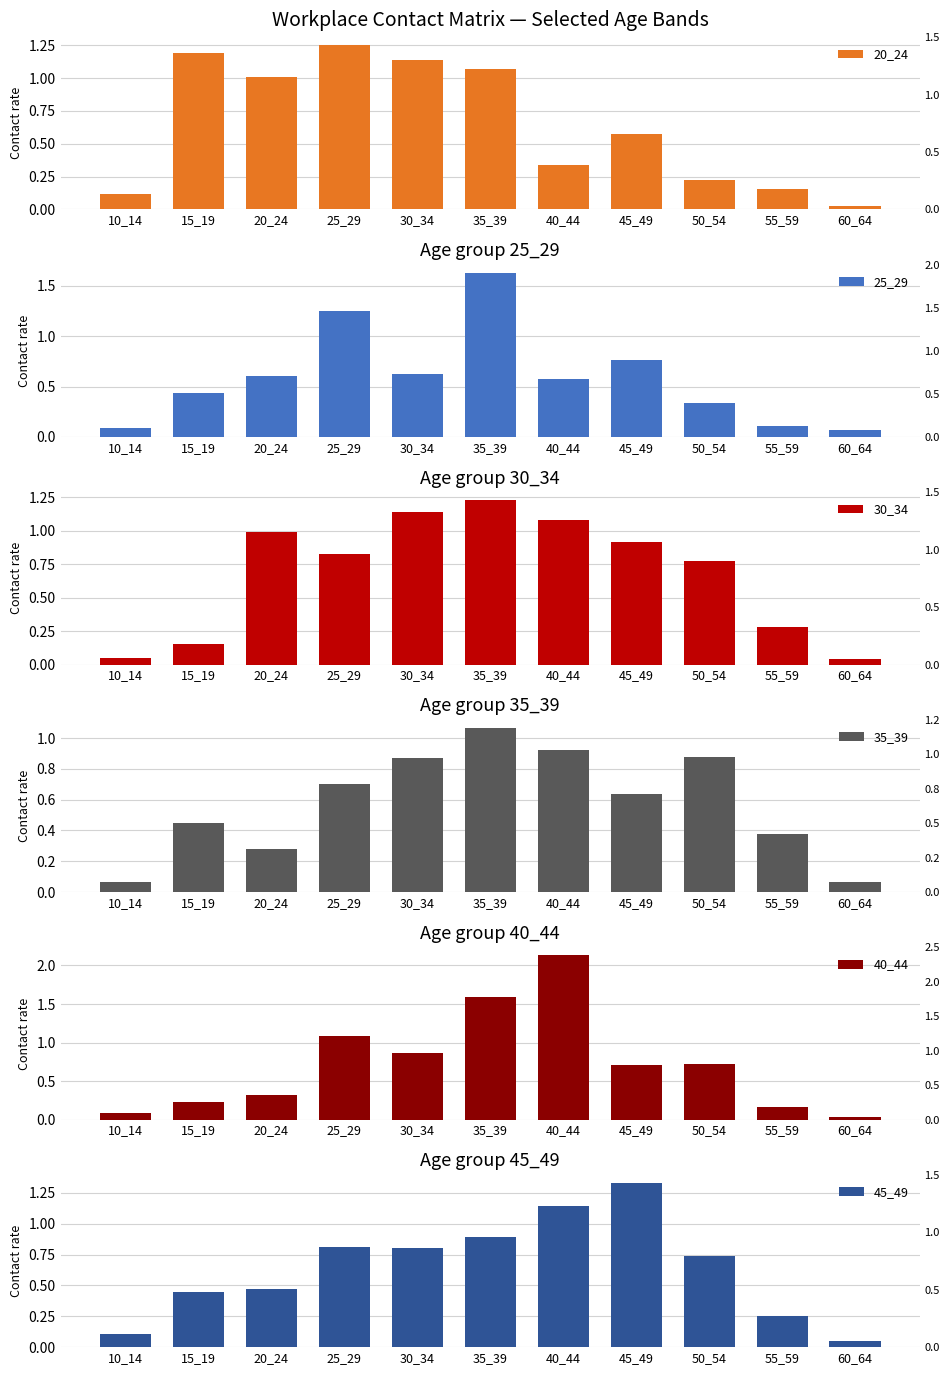

True or false: 25_29 has a value of 0.0 at 55_59.

False